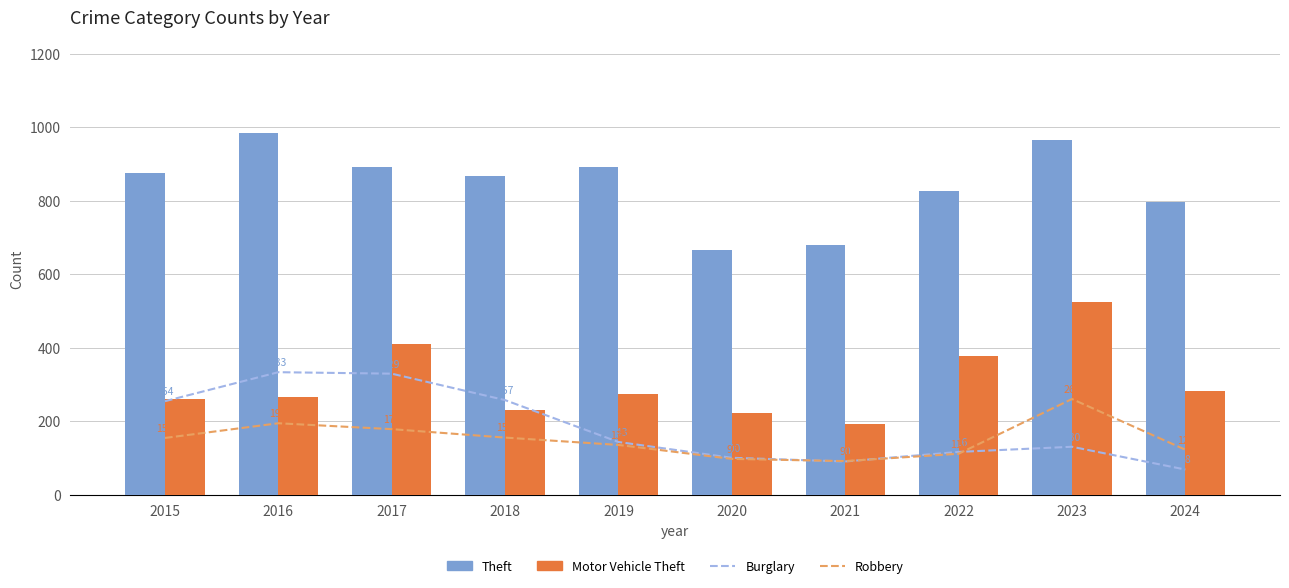

What is the smallest value displayed?

68